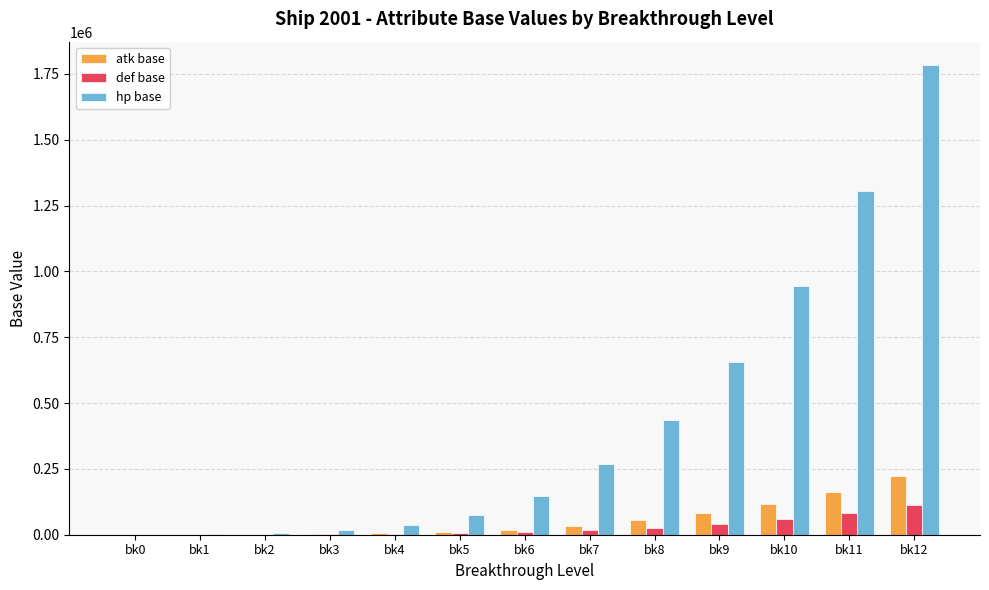

What is the maximum value for def base?

111498